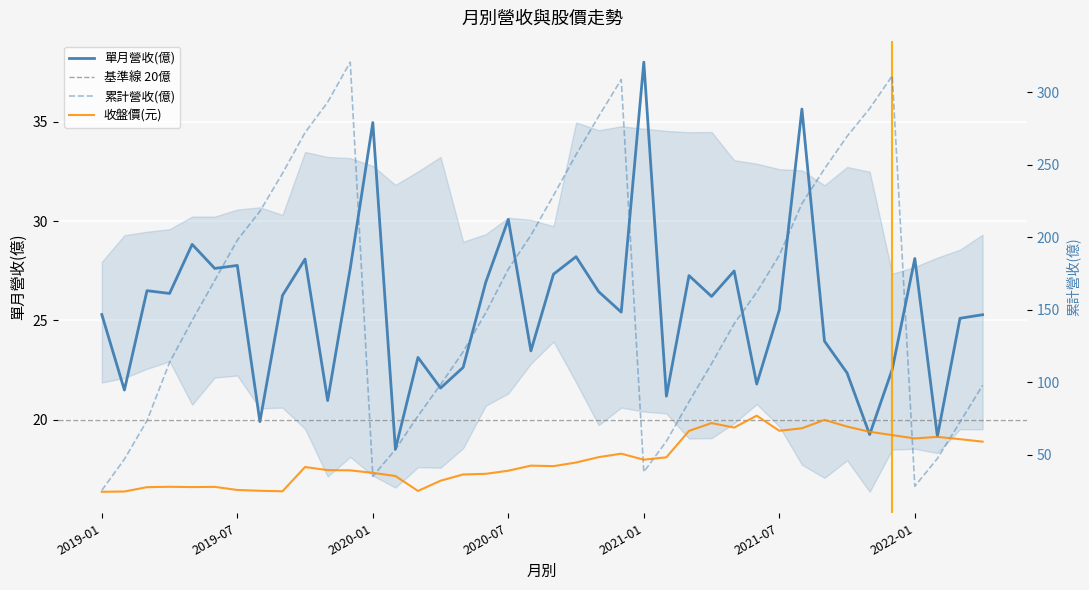

Between 2020-06 and 2020-10, which is larger?

2020-10